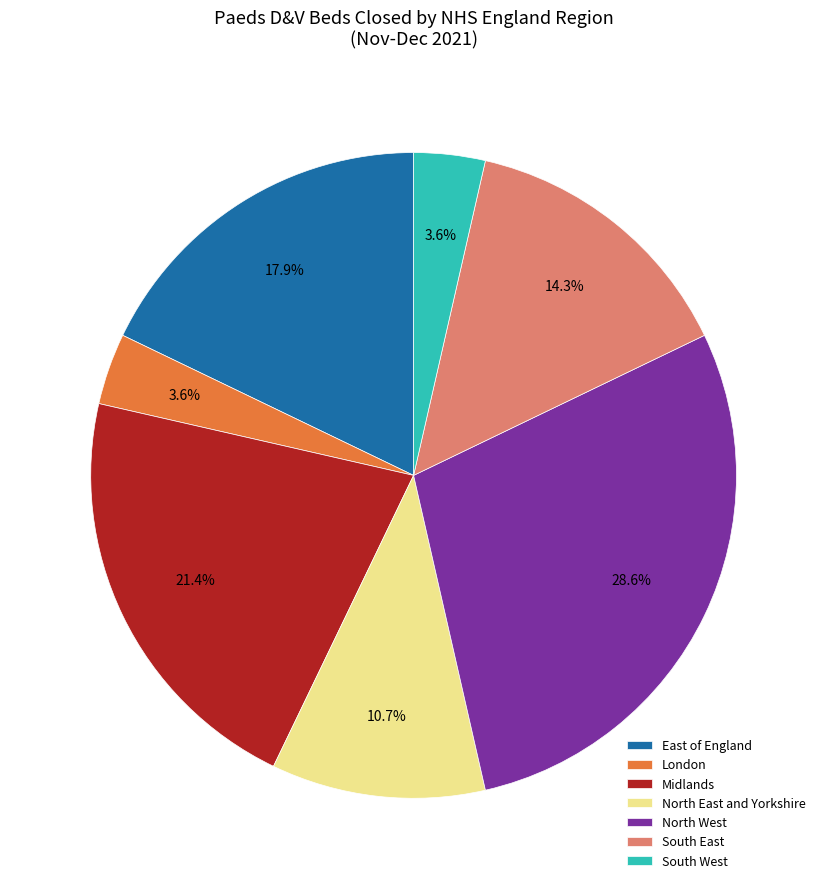

What percentage is the South East slice, to the nearest percent?

14%